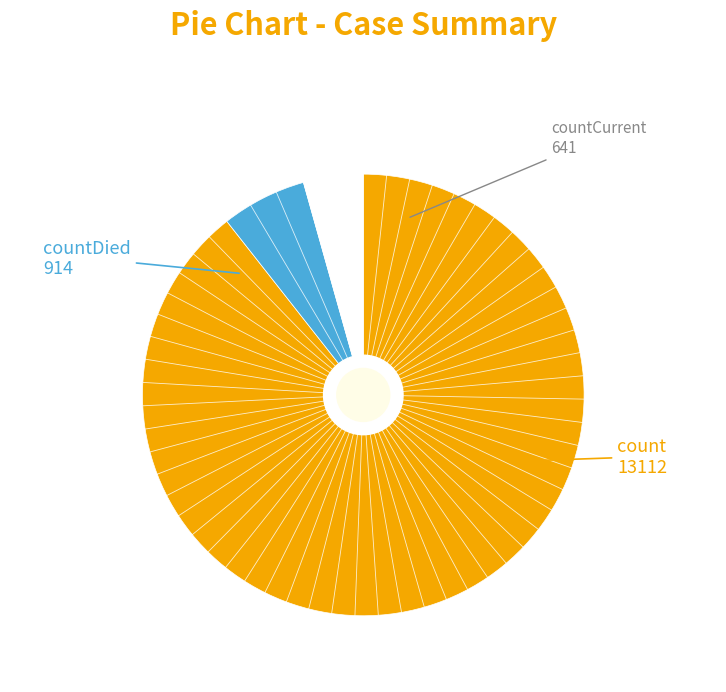

Does any single category account for the majority?

Yes